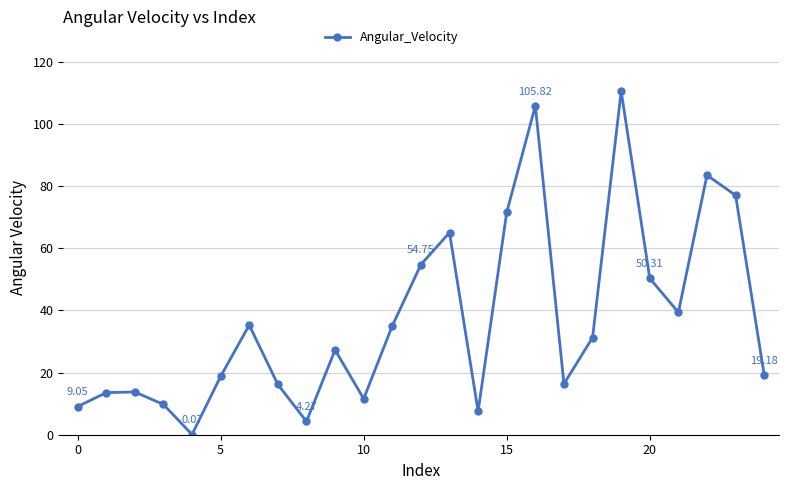

What is the smallest value displayed?

0.1